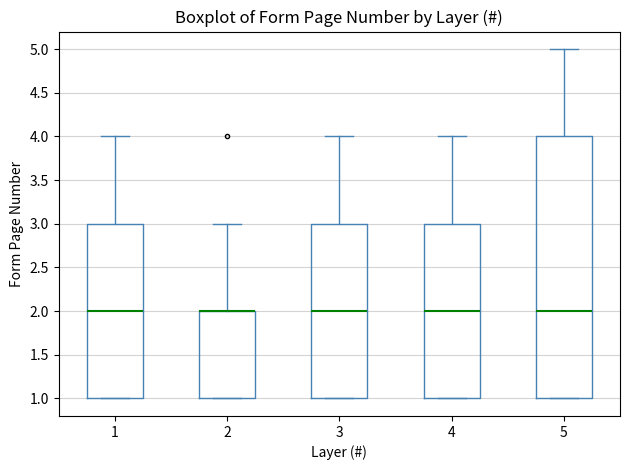

Where is the lower edge of the box at x = 1 on the y-axis? The values are not printed on the chart, so give them approximately, as read against the axis.

1